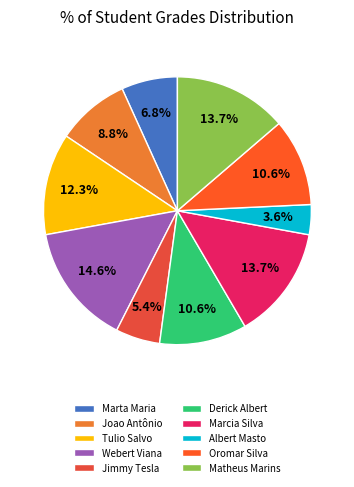

Count the number of slices in the pie.

10